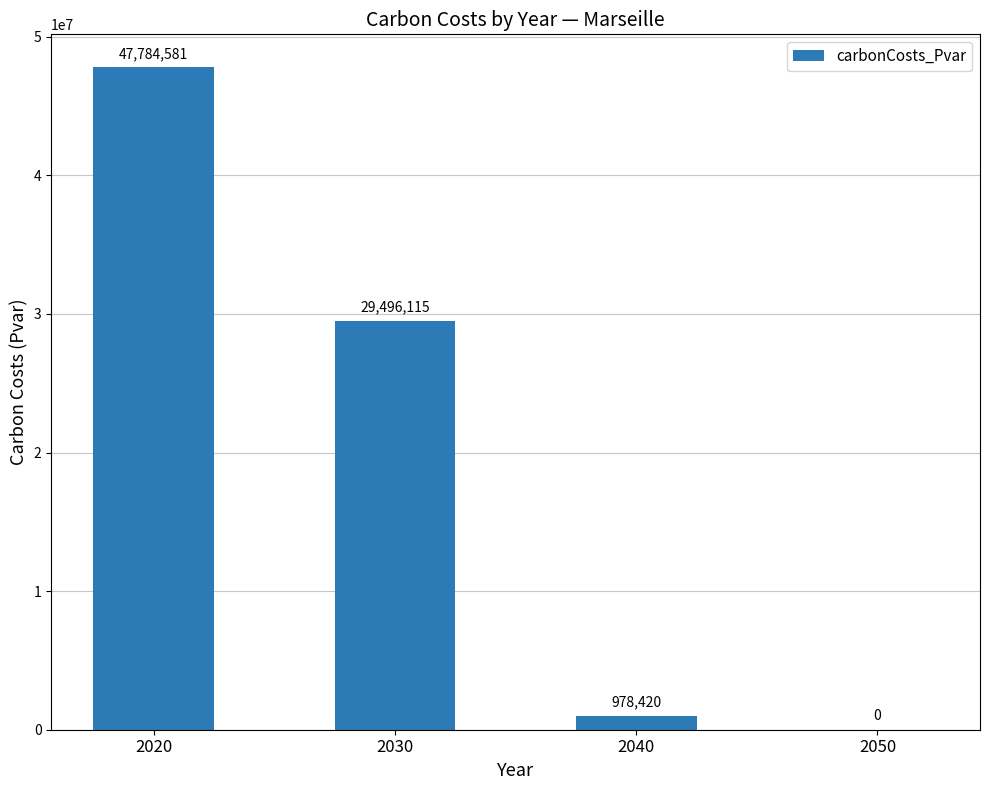

What is the greatest value displayed?

47784580.9